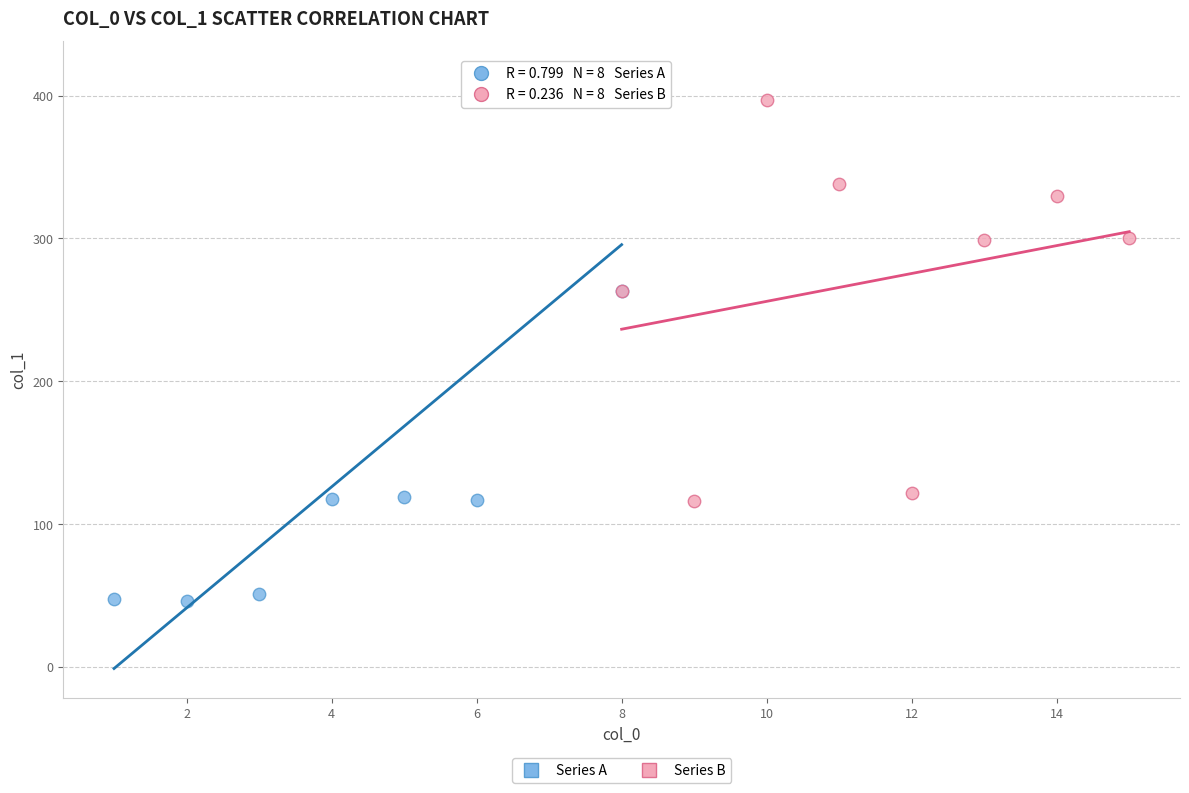

Which series has the widest spread of Y values?

Series A